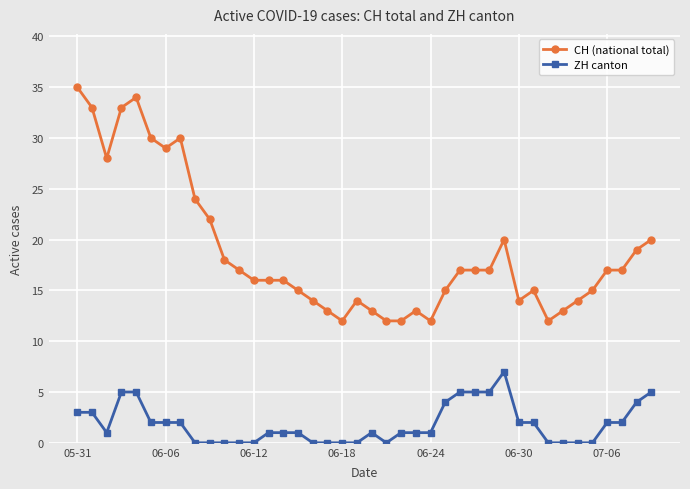

What is the highest value of the ZH canton series?

7